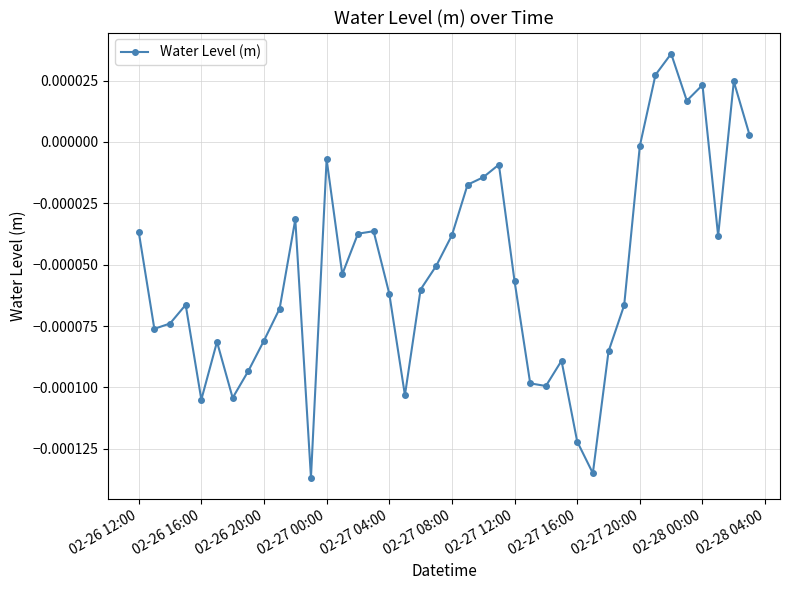

True or false: there are more than 0 points higher than both neighbors.

True